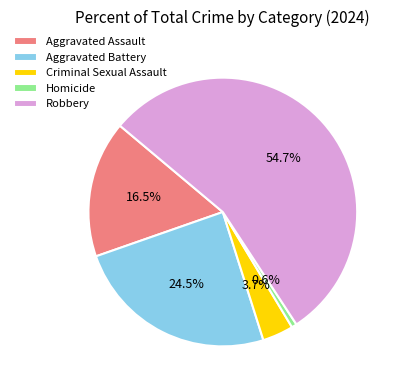

To the nearest percent, what is the combined percentage of Aggravated Assault and Homicide?

17%